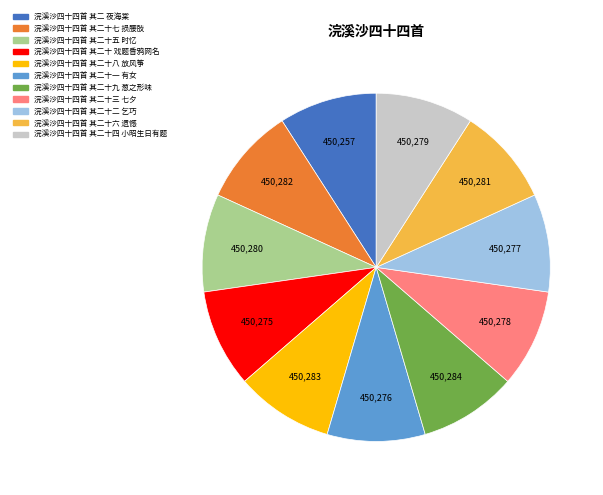

Do 浣溪沙四十四首 其二十六 遗憾 and 浣溪沙四十四首 其二十一 有女 together represent more than half of the pie?

No